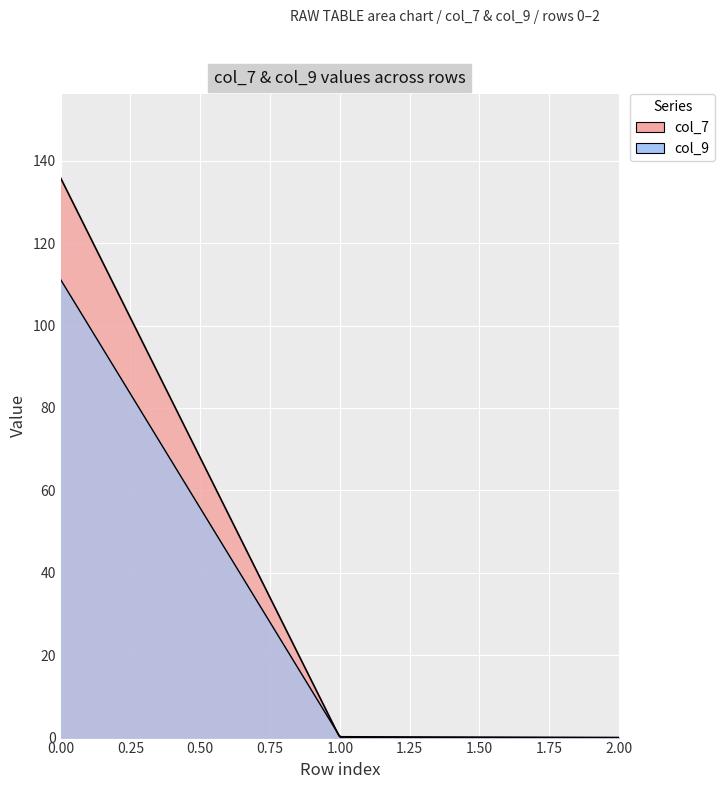

How many categories are shown in the chart?

3